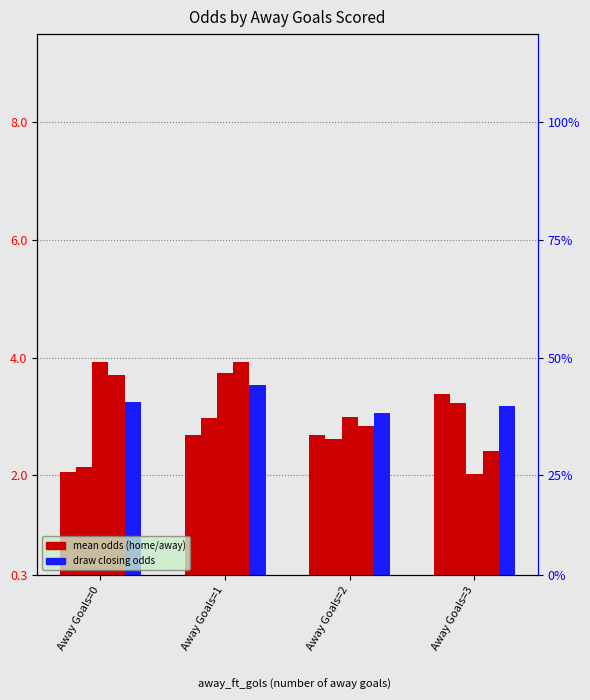

Where is home_opening_odds nearest to the value 2?

Away Goals=0